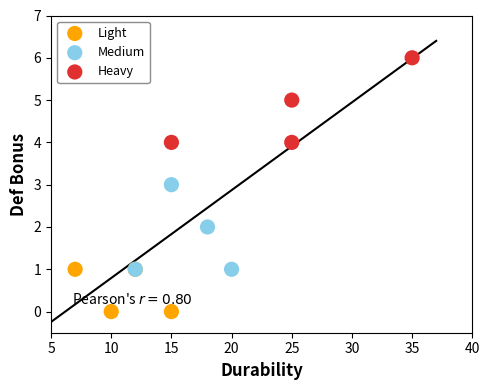

What are all the series names shown in the legend?

Light, Medium, Heavy